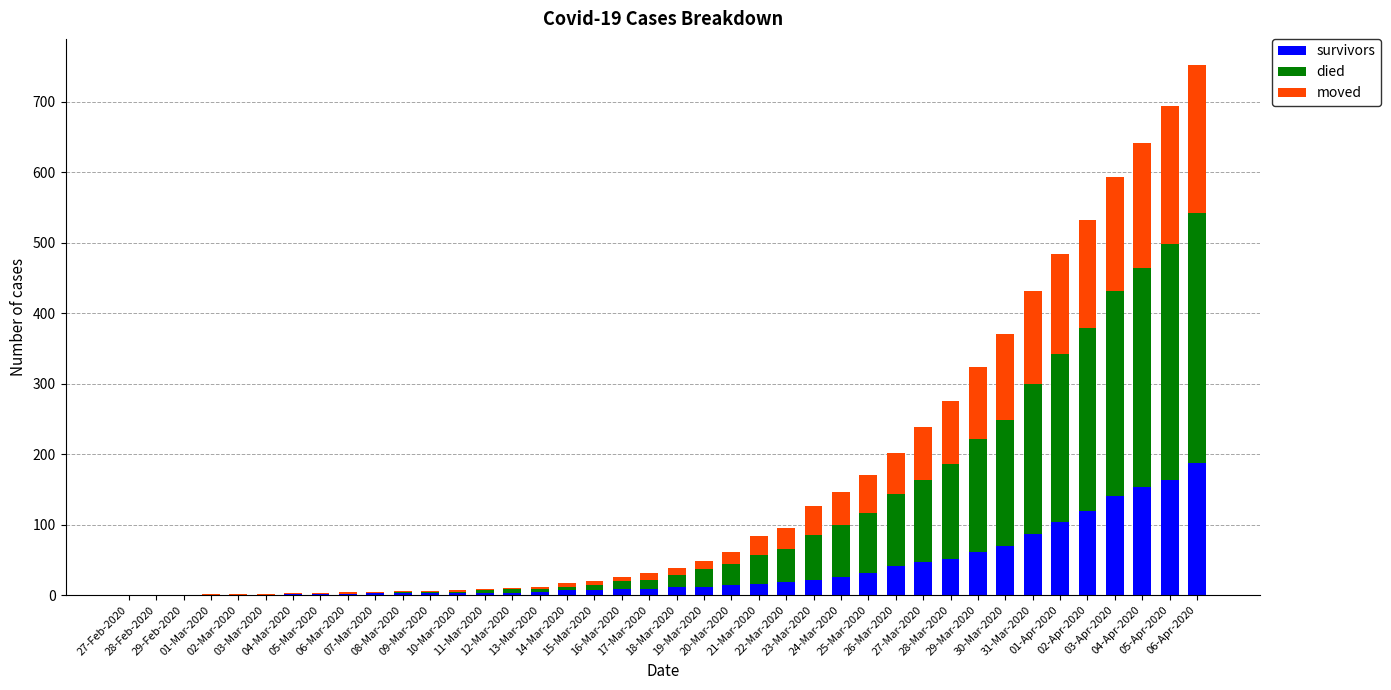

What is the sum of all survivors values?

1429